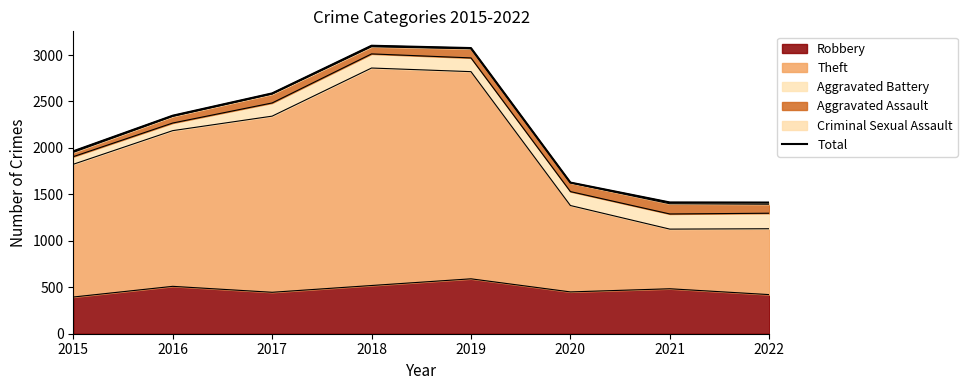

How many lines are shown in the chart?

1